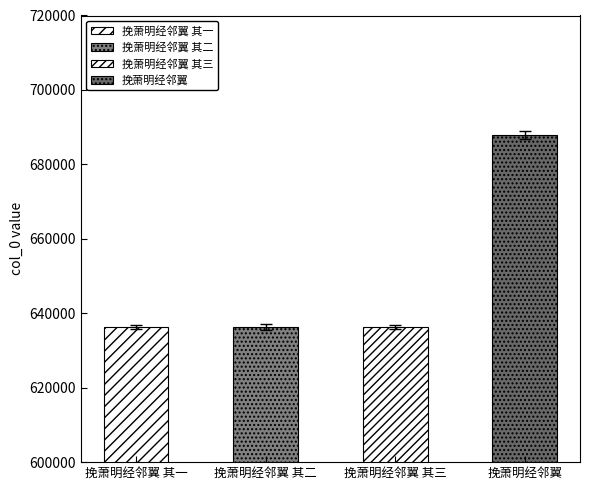

List the labels in order of value, smallest first.

挽萧明经邻翼 其一, 挽萧明经邻翼 其三, 挽萧明经邻翼 其二, 挽萧明经邻翼